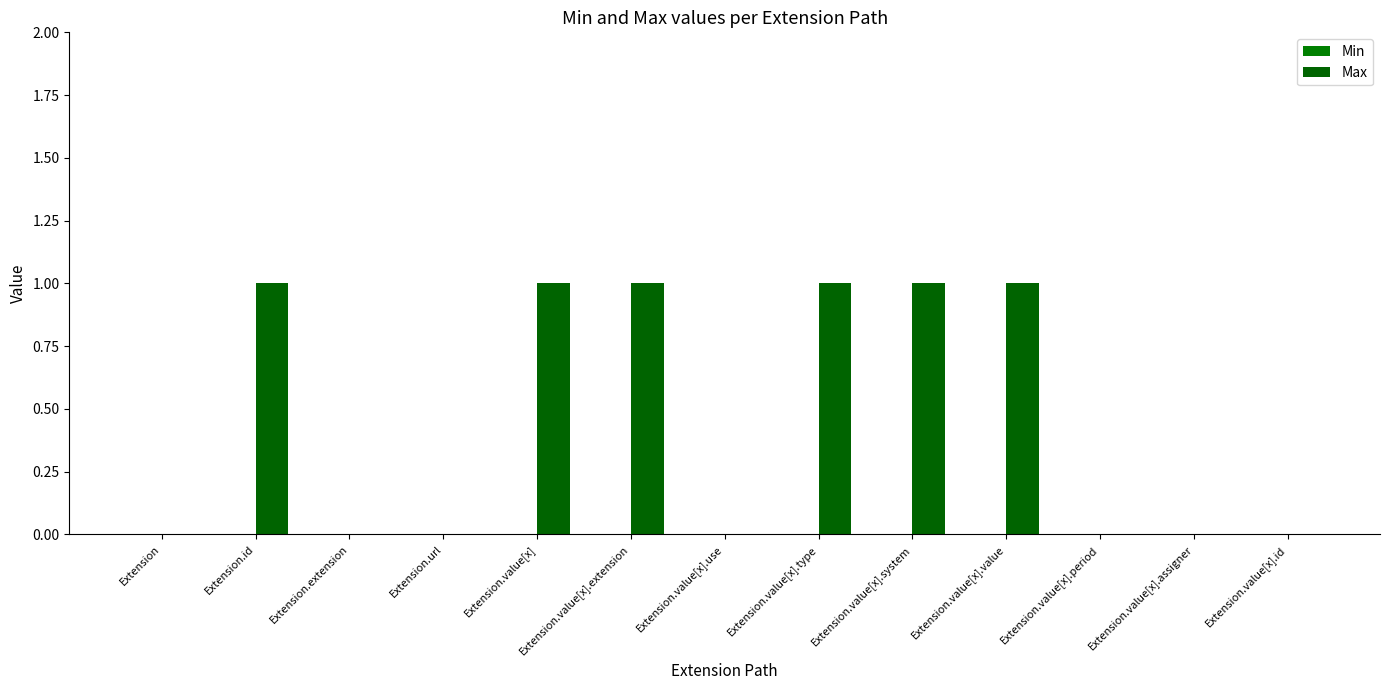

Which label corresponds to the largest value in the chart?

Extension.id